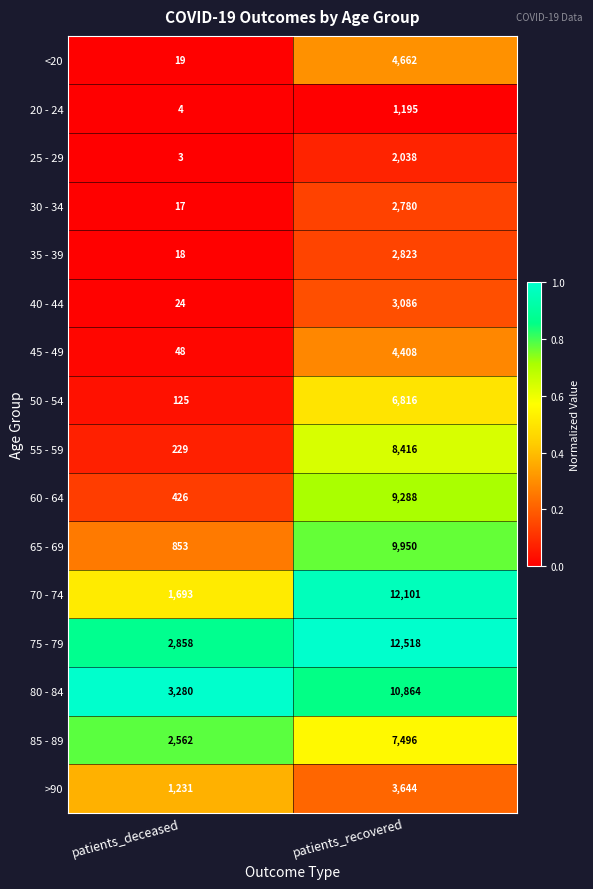

Is it true that 65 - 69 equals 14664 at patients_recovered?

False